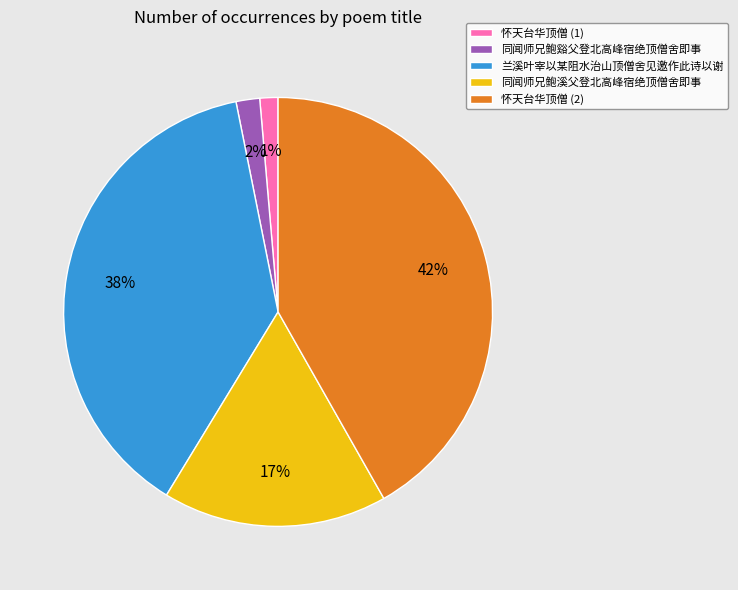

Does any single category account for the majority?

No